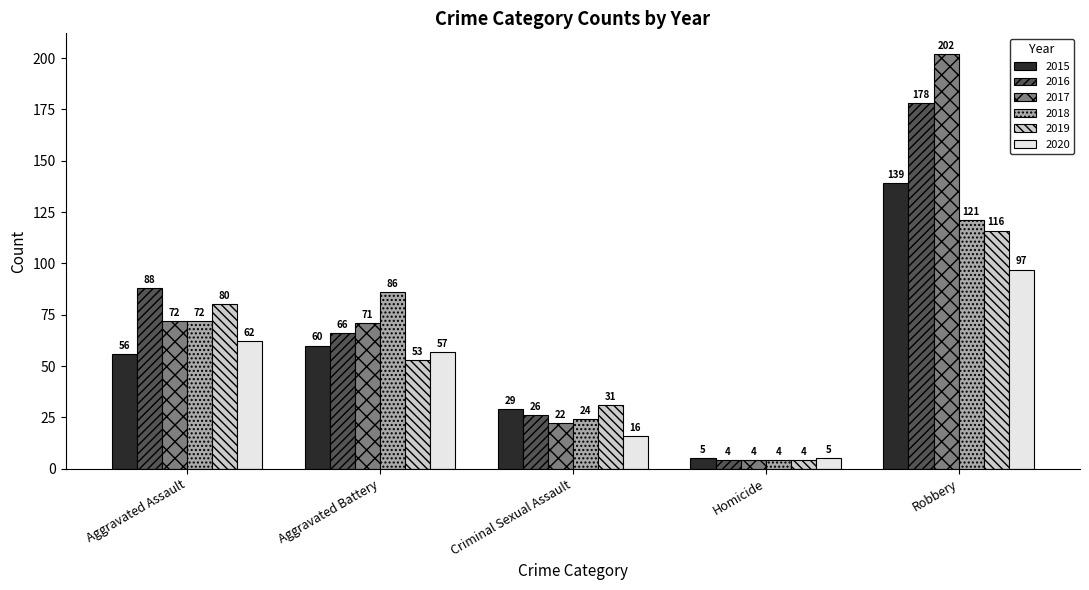

How many values in the 2019 series are below 53?

2